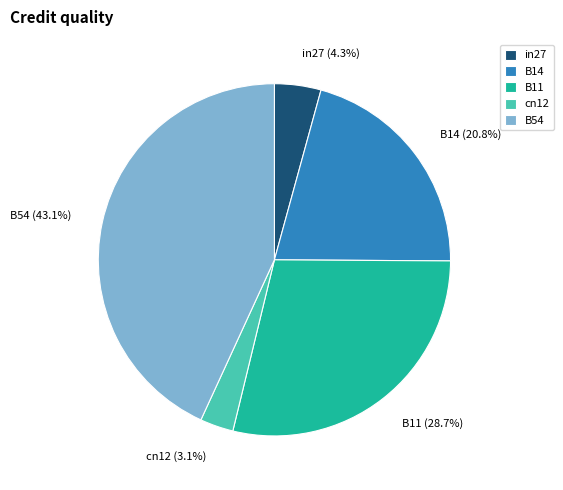

To the nearest percent, what is the difference between the B14 and B11 slice percentages?

8%